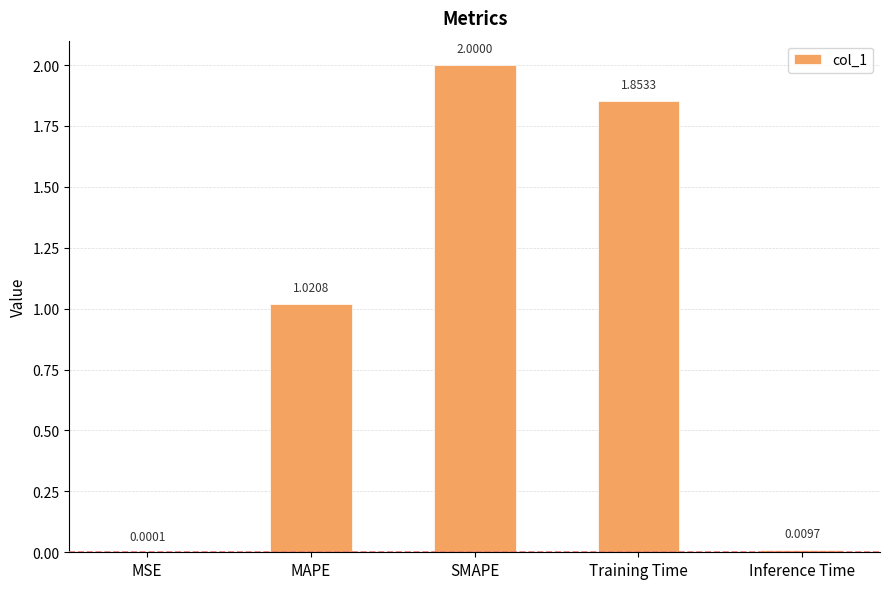

Which category has the highest value across all series?

SMAPE